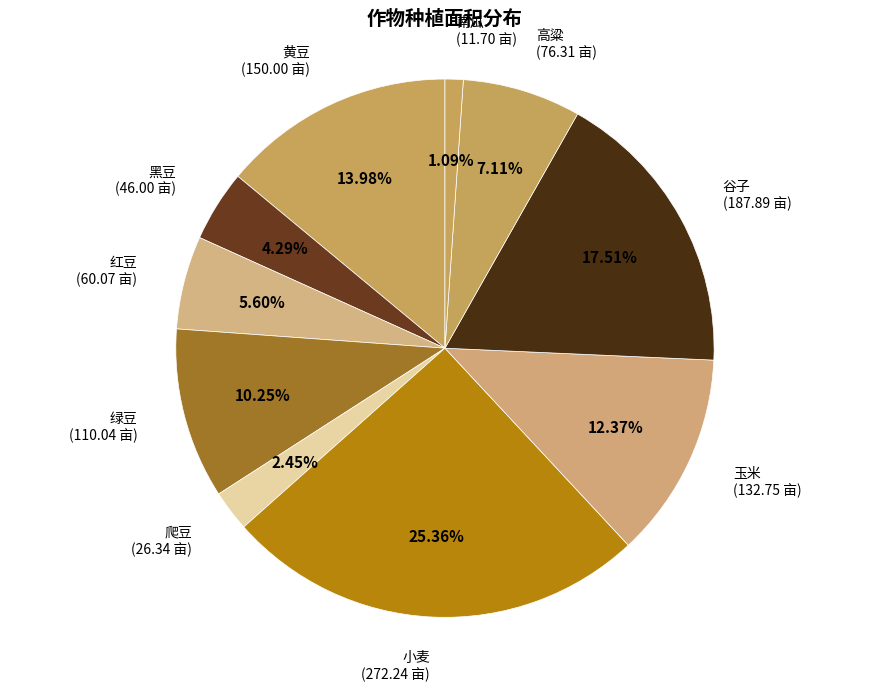

How many segments does this pie chart have?

10